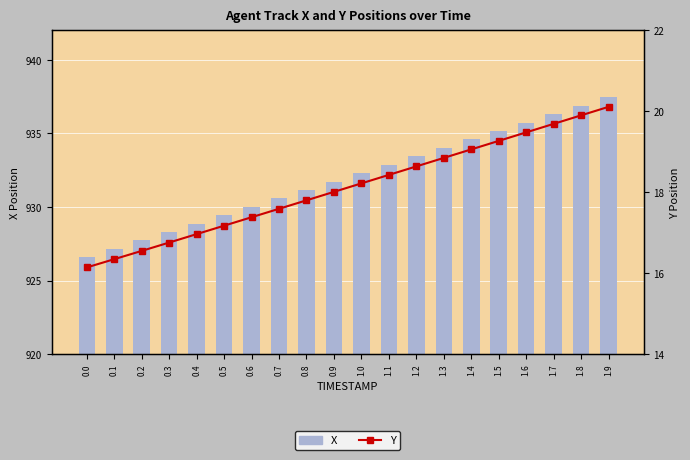

What is the difference between the maximum and minimum values in the Y series?

4.0